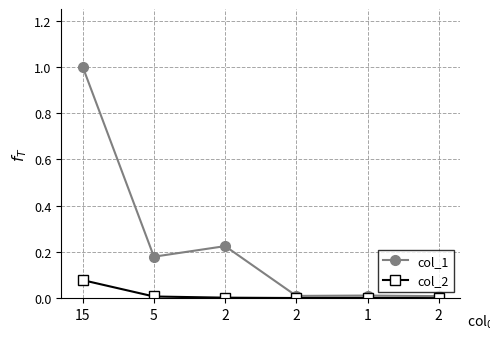

Count the number of categories in the chart.

6